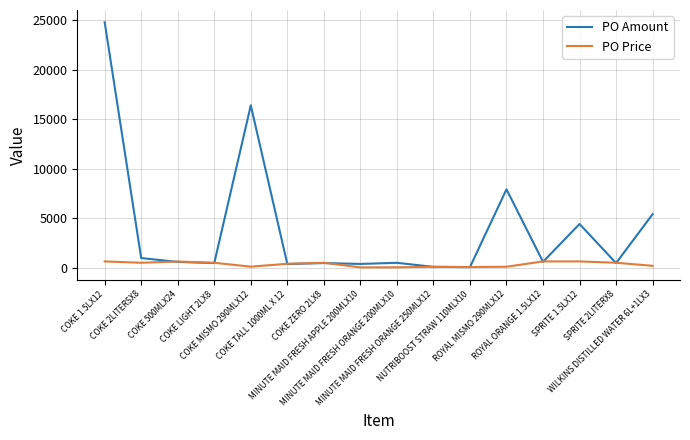

What is the total value across all series at COKE 2LITERSX8?

1555.0